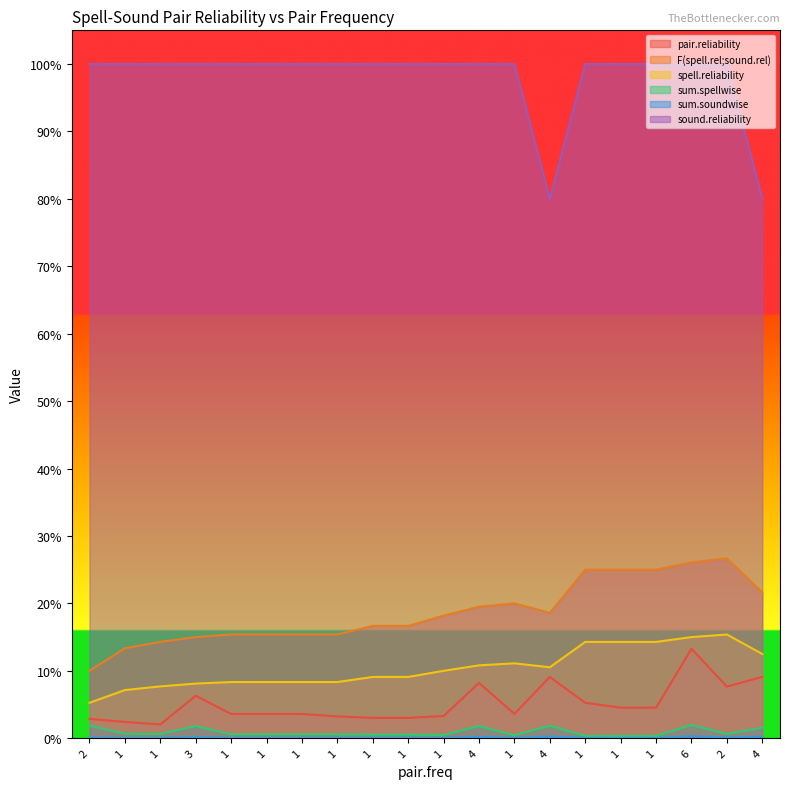

What is the value of the sound.reliability point at the 15th from the left?

1.0